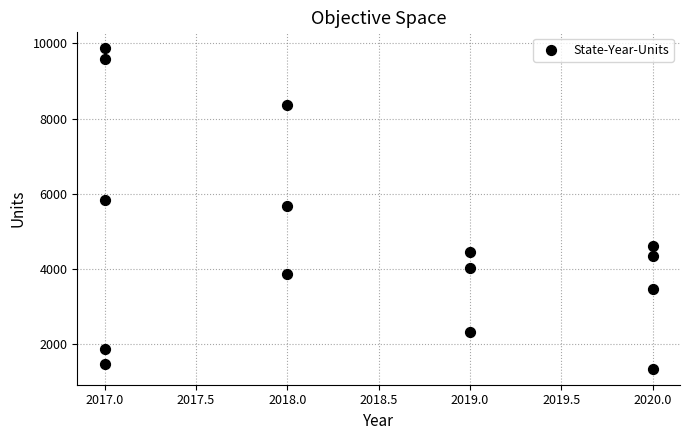

What is the range of Y values (max minus min)?

8510